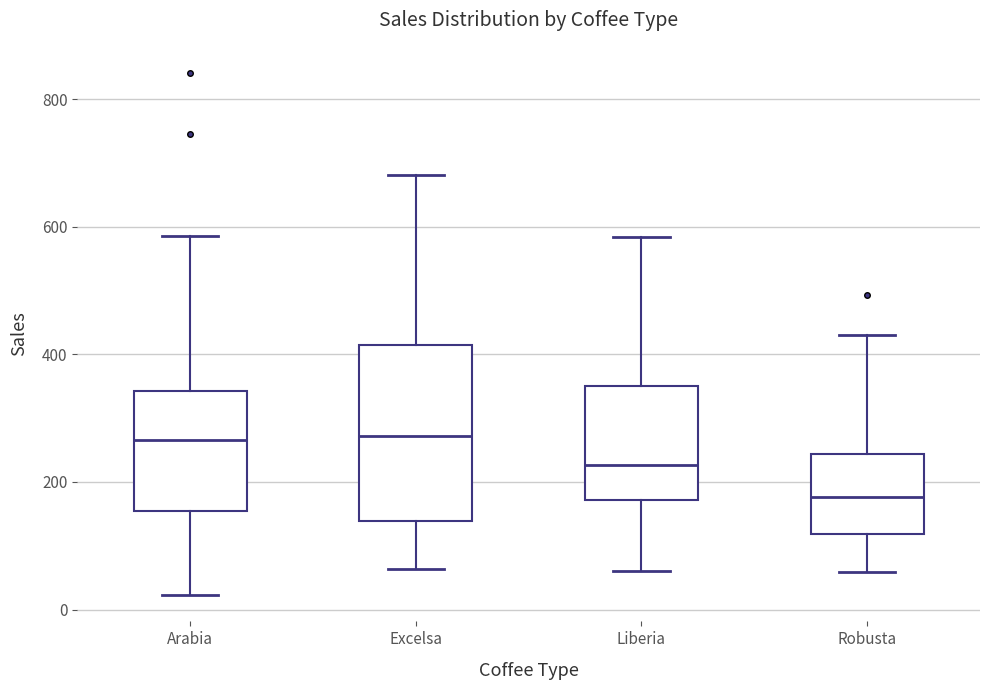

Comparing the boxes themselves (not the whiskers), which one is the tallest?

Excelsa